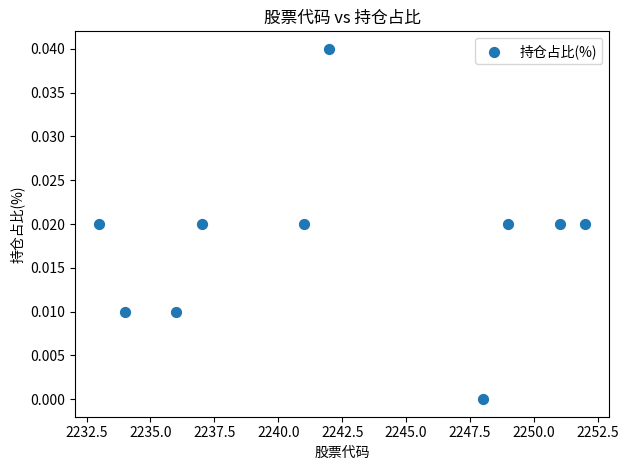

What is the average X value?

2242.3